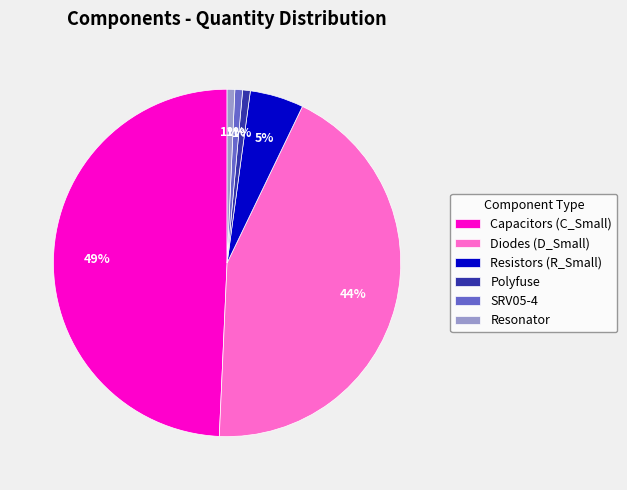

To the nearest percent, what percentage of the pie is SRV05-4?

1%